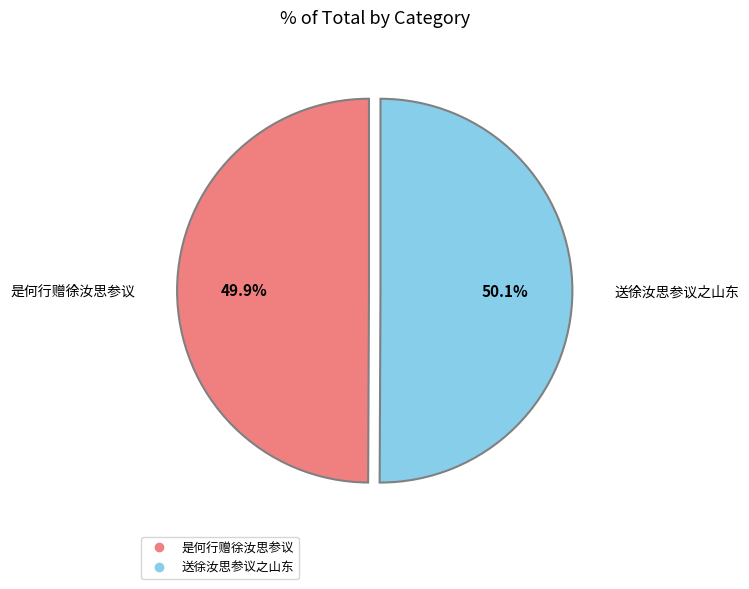

How many slices are in this pie chart?

2